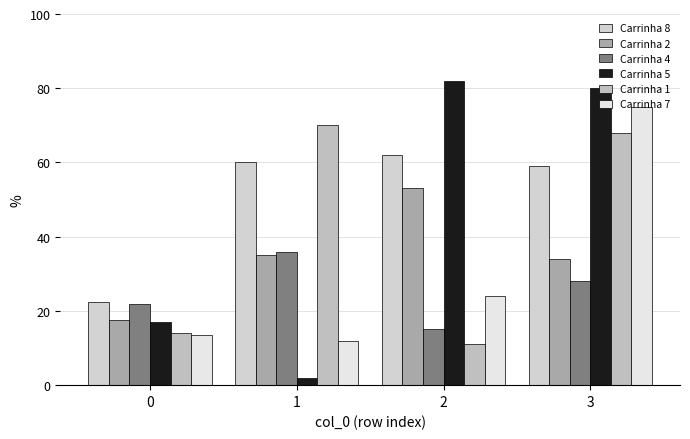

What is the average value of the Carrinha 7 series?

31.1